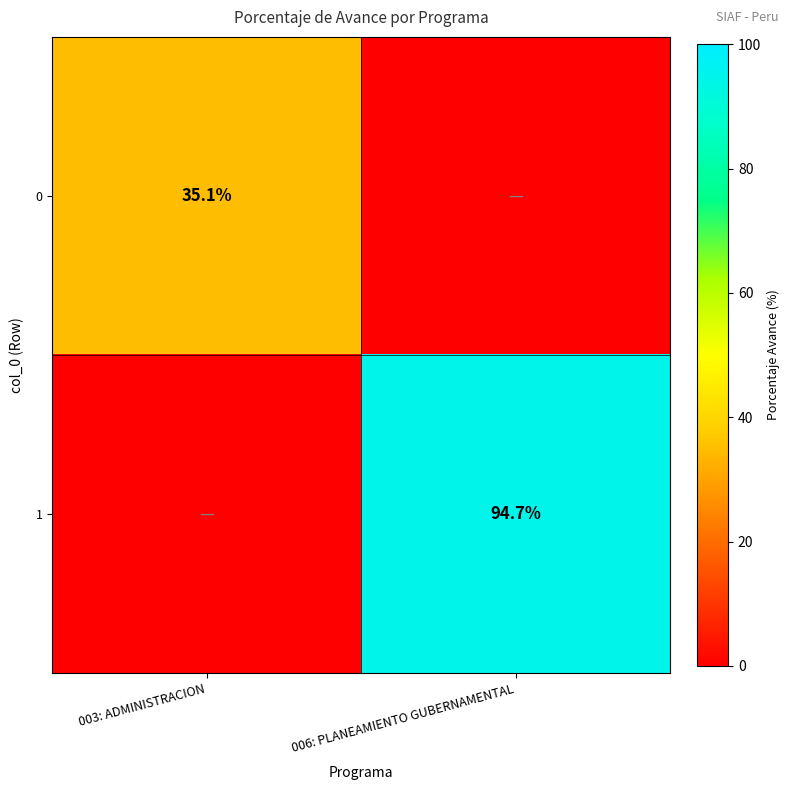

What is the spread (max minus min) of values at 006: PLANEAMIENTO GUBERNAMENTAL?

94.7